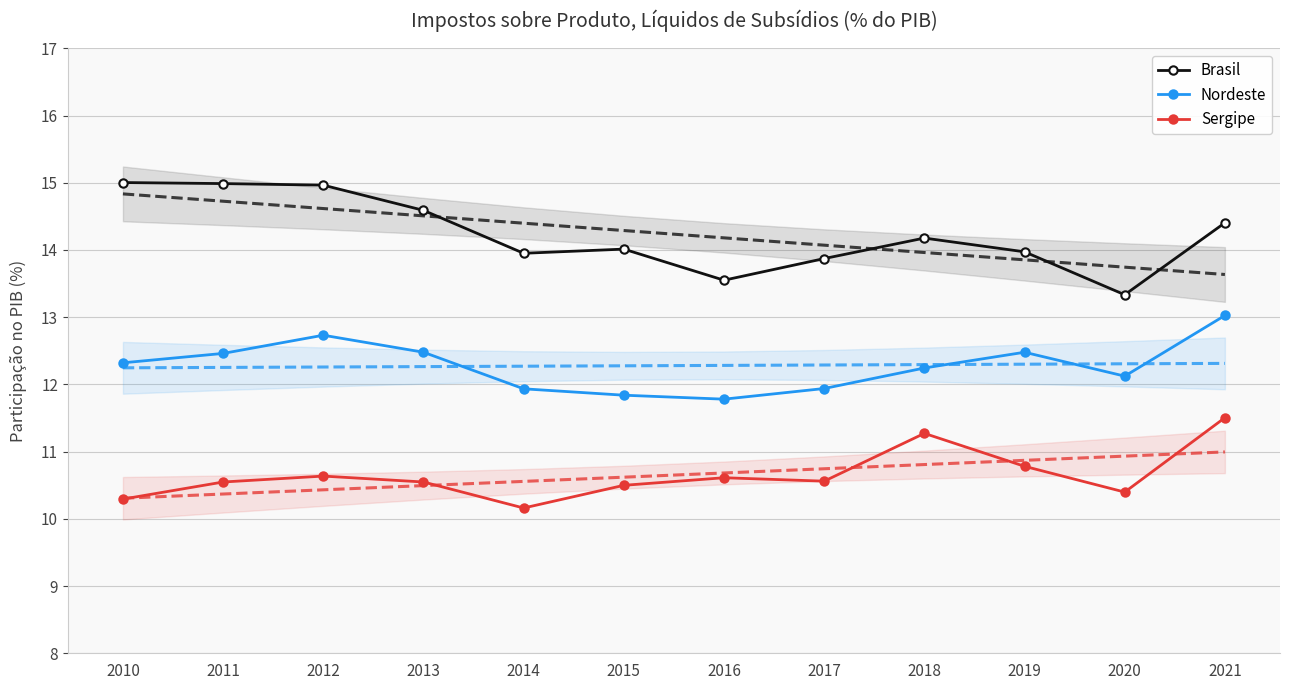

Where is the first local minimum for Sergipe?

2014